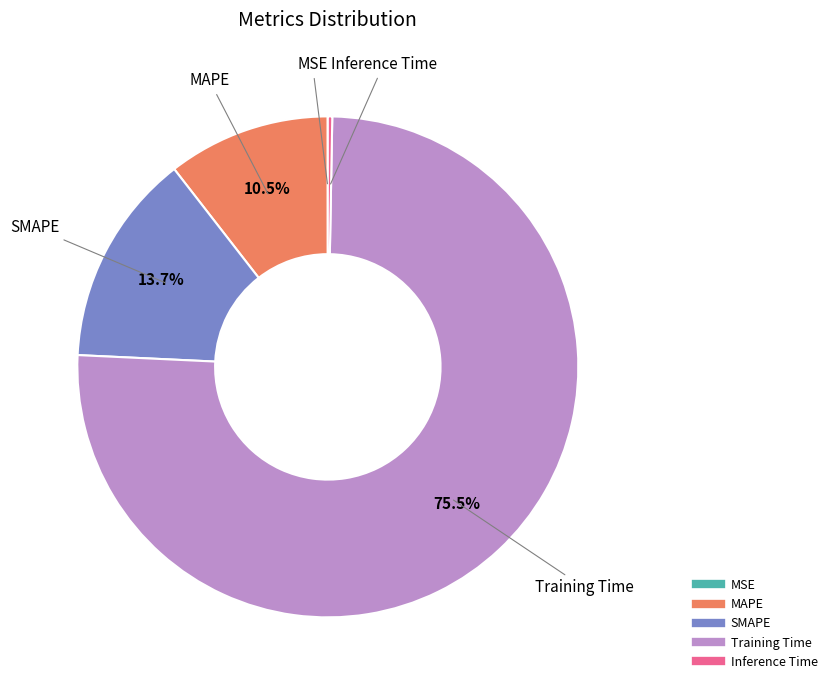

Which slice is the largest?

Training Time